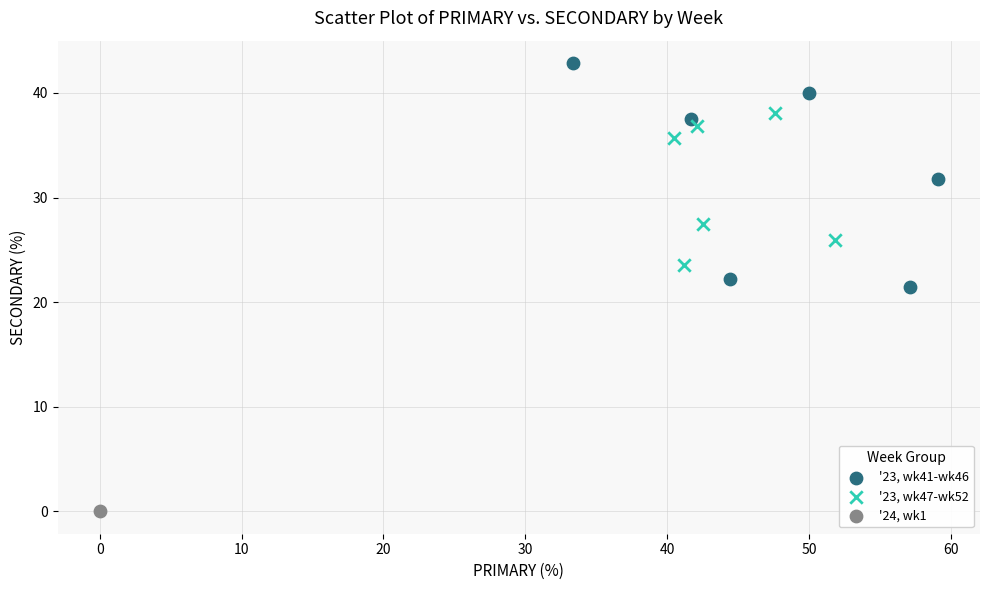

Which series contains the lowest Y value?

'24, wk1